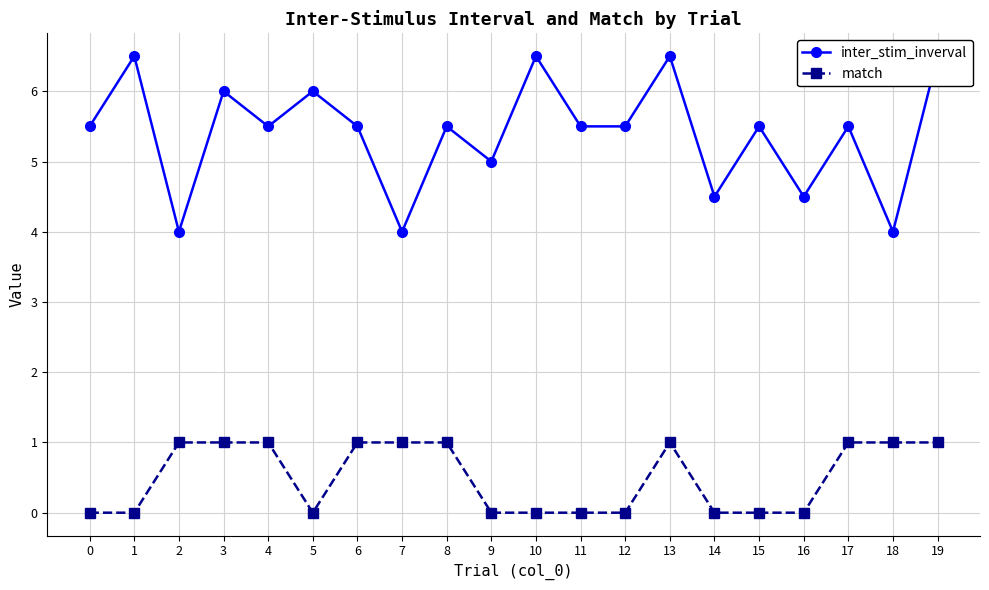

Does the chart have visible grid lines?

Yes